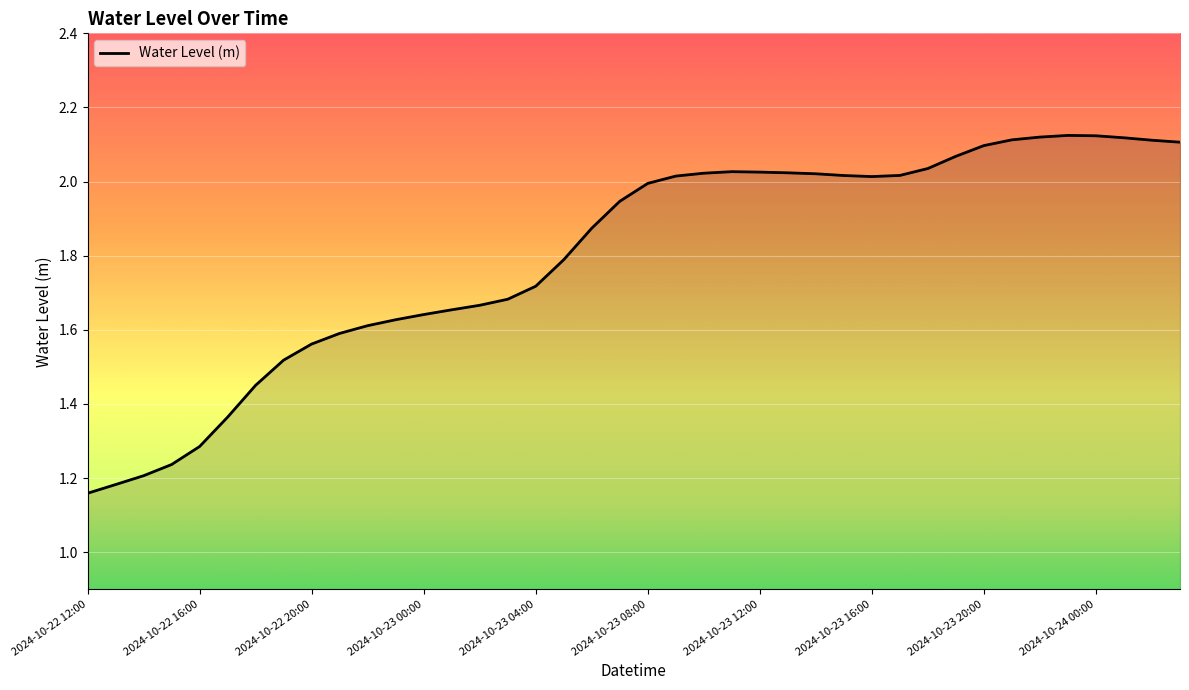

What is the difference between the maximum and minimum values?

1.0